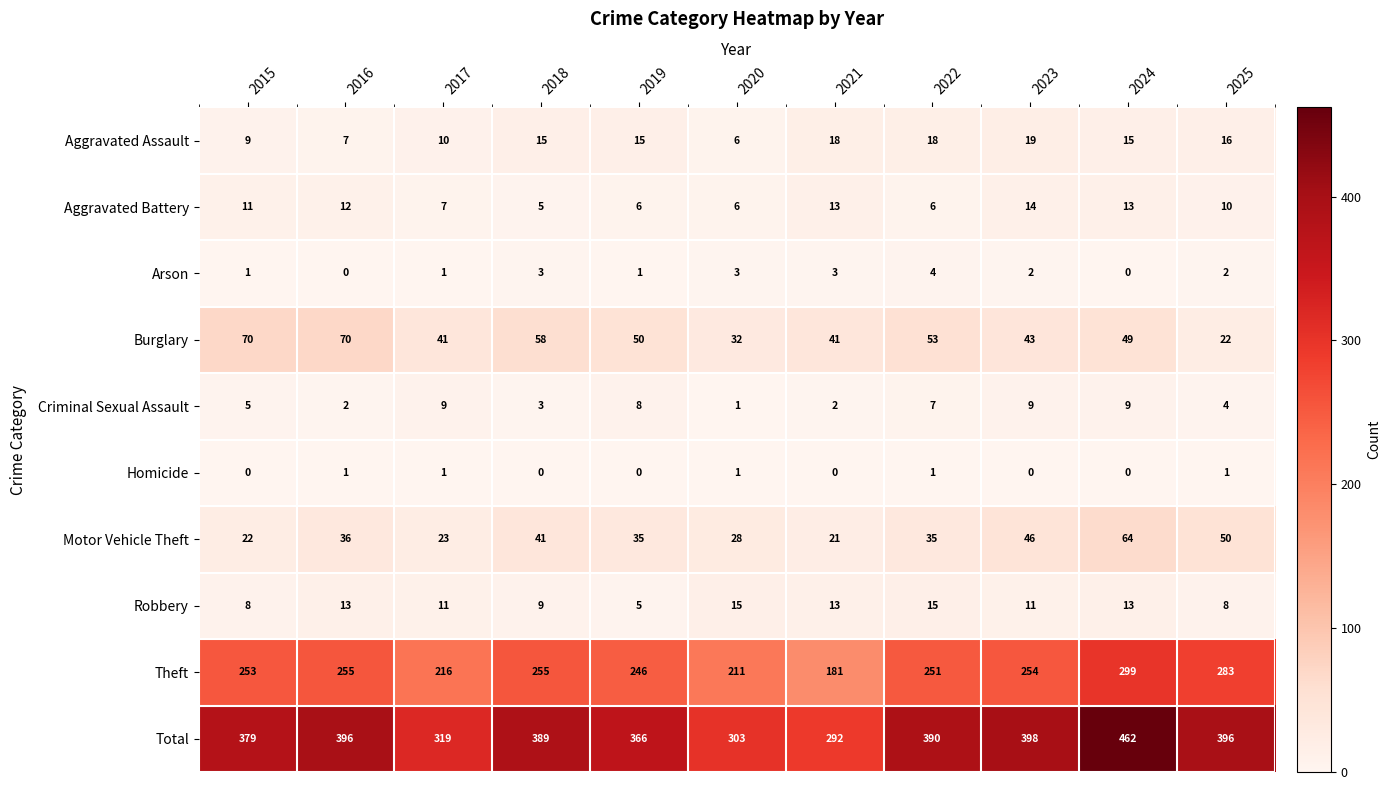

At how many categories does at least one series exceed 351?

8